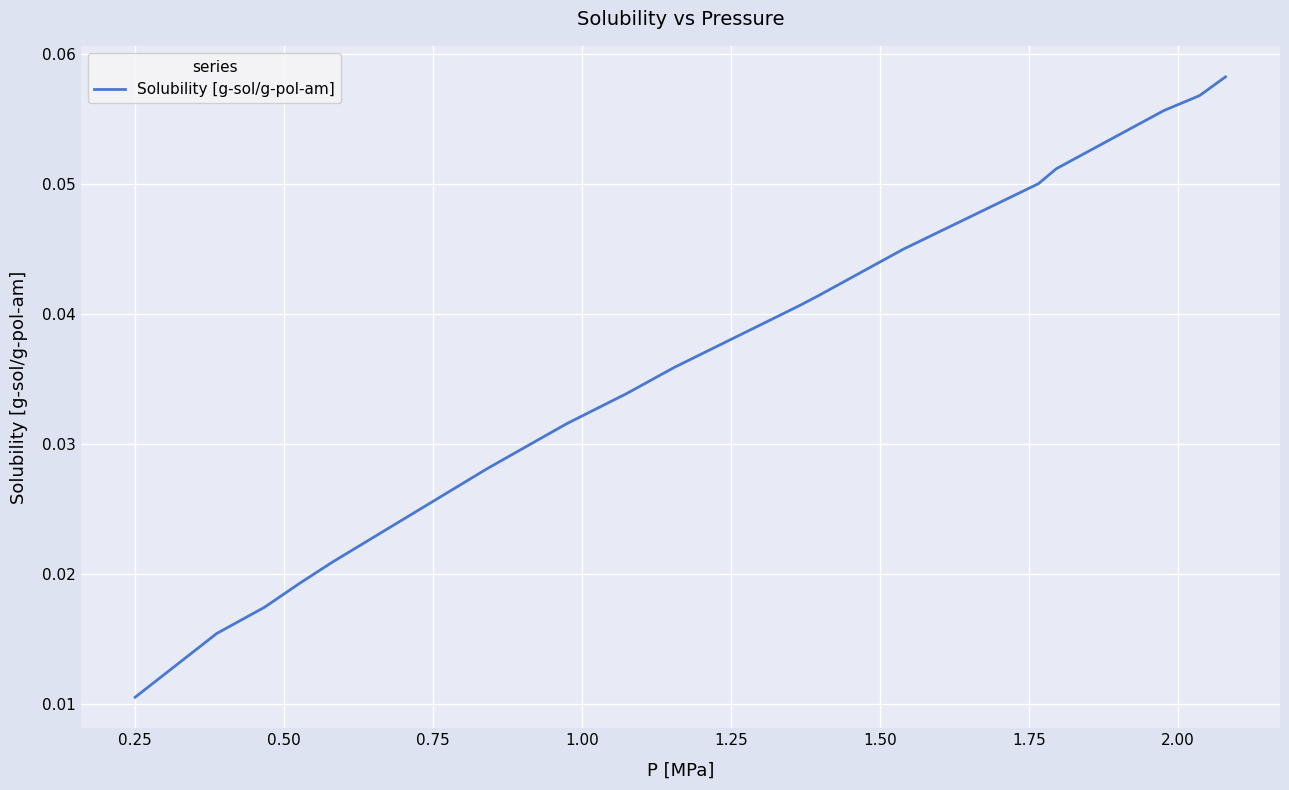

What is the value of the 16th point from the left?

0.1